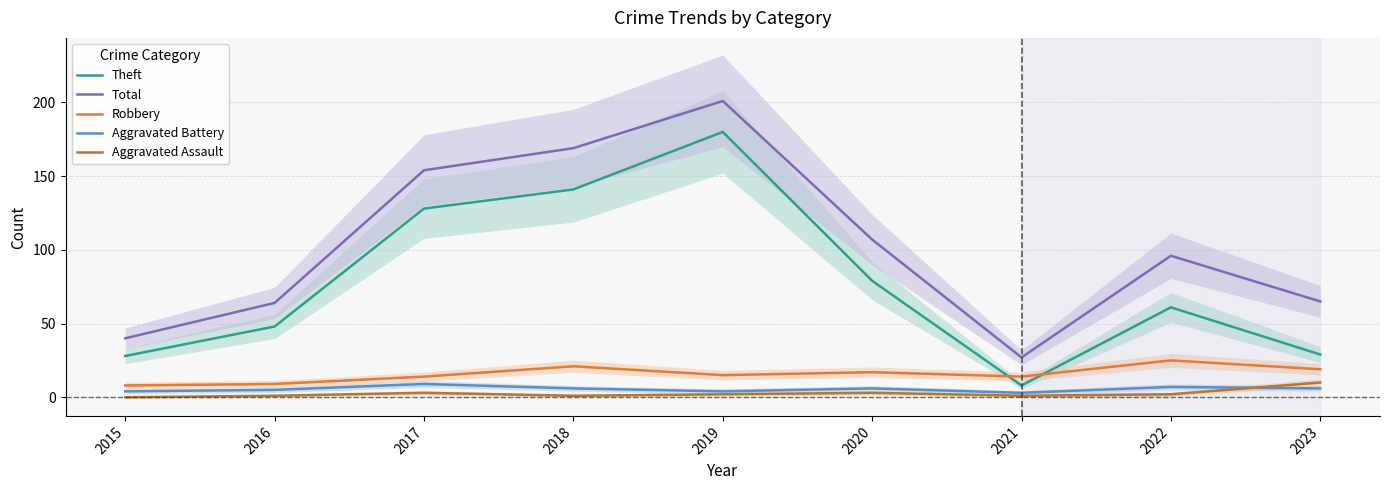

What is the average value of the Robbery series?

16